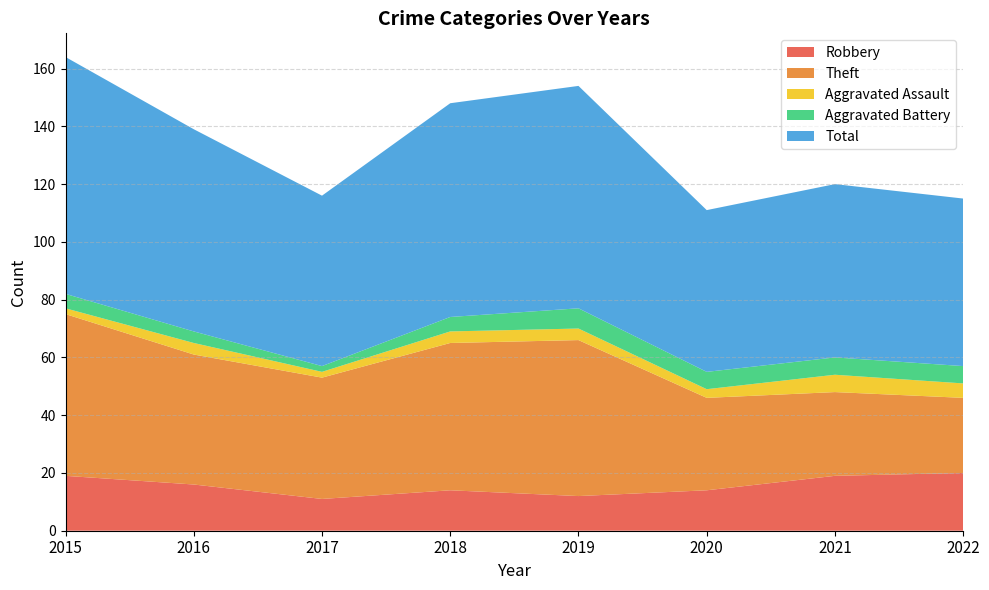

Reading left to right, extract all data points from this chart.

Robbery: 2015=19	2016=16	2017=11	2018=14	2019=12	2020=14	2021=19	2022=20
Theft: 2015=56	2016=45	2017=42	2018=51	2019=54	2020=32	2021=29	2022=26
Aggravated Assault: 2015=2	2016=4	2017=2	2018=4	2019=4	2020=3	2021=6	2022=5
Aggravated Battery: 2015=5	2016=4	2017=2	2018=5	2019=7	2020=6	2021=6	2022=6
Total: 2015=82	2016=70	2017=59	2018=74	2019=77	2020=56	2021=60	2022=58